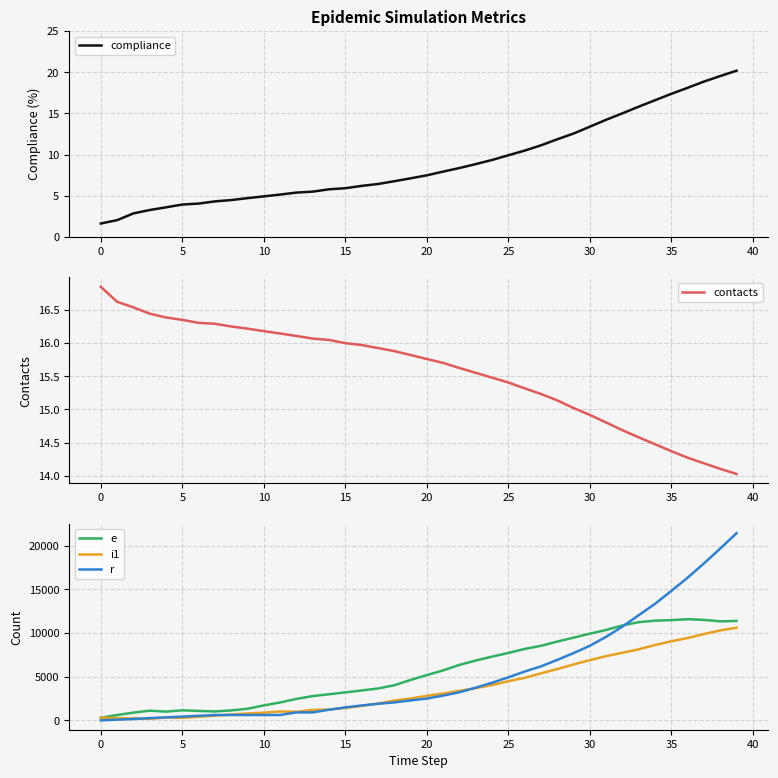

What is the minimum value for compliance?

1.6